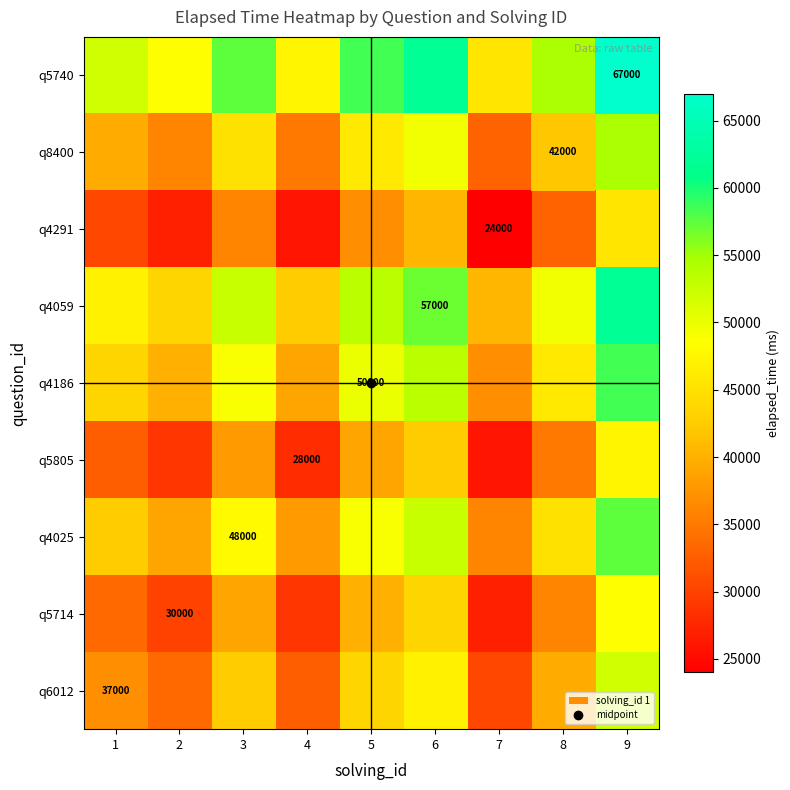

At which label does q4059 reach its peak?

9